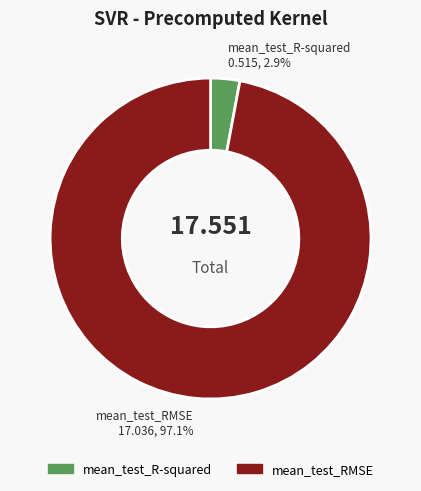

How many segments does this pie chart have?

2